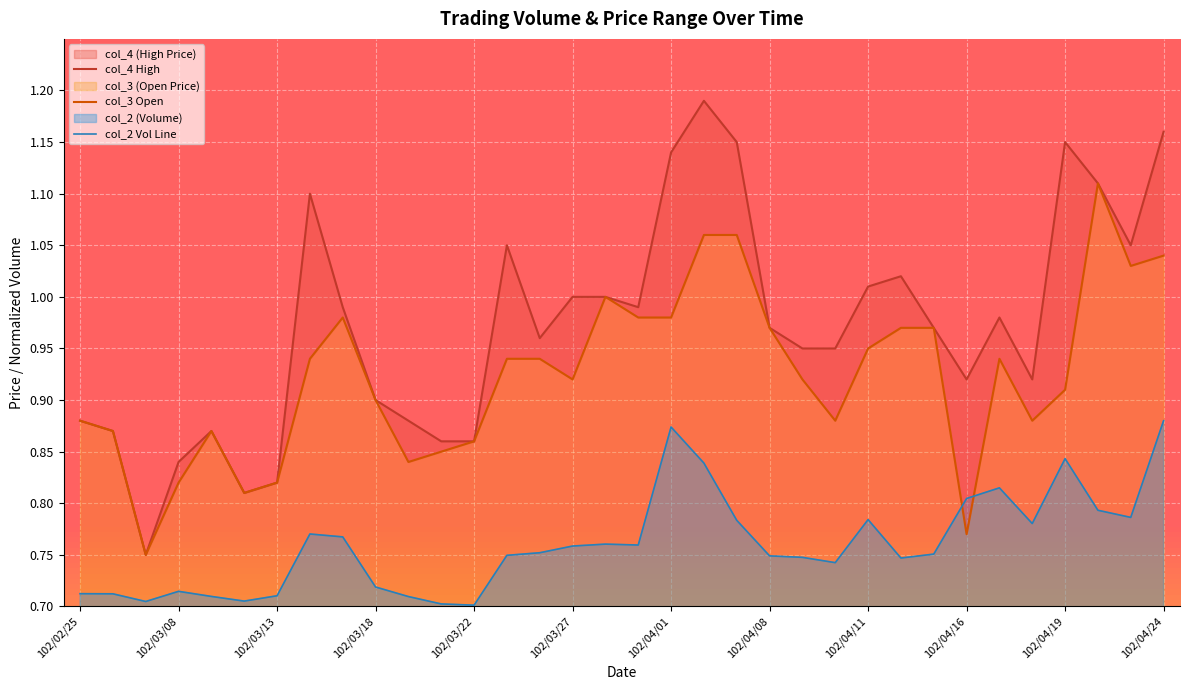

What is the difference between the col_4 values at 102/03/21 and 102/04/23?

0.2